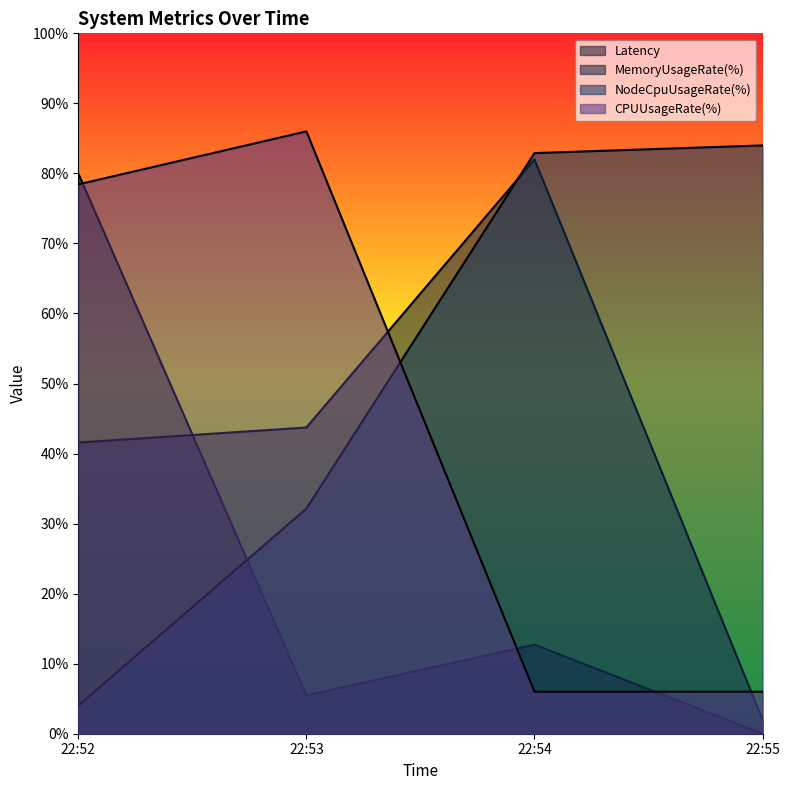

In CPUUsageRate(%), how many points are higher than both neighbors (excluding endpoints)?

1